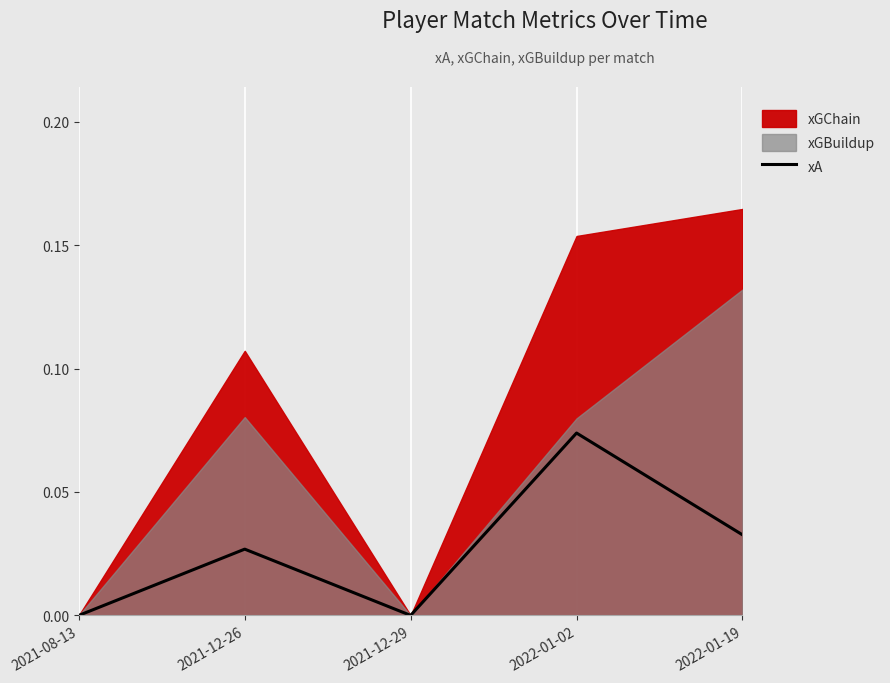

True or false: xA has a value of 0.0 at 2021-08-13.

True